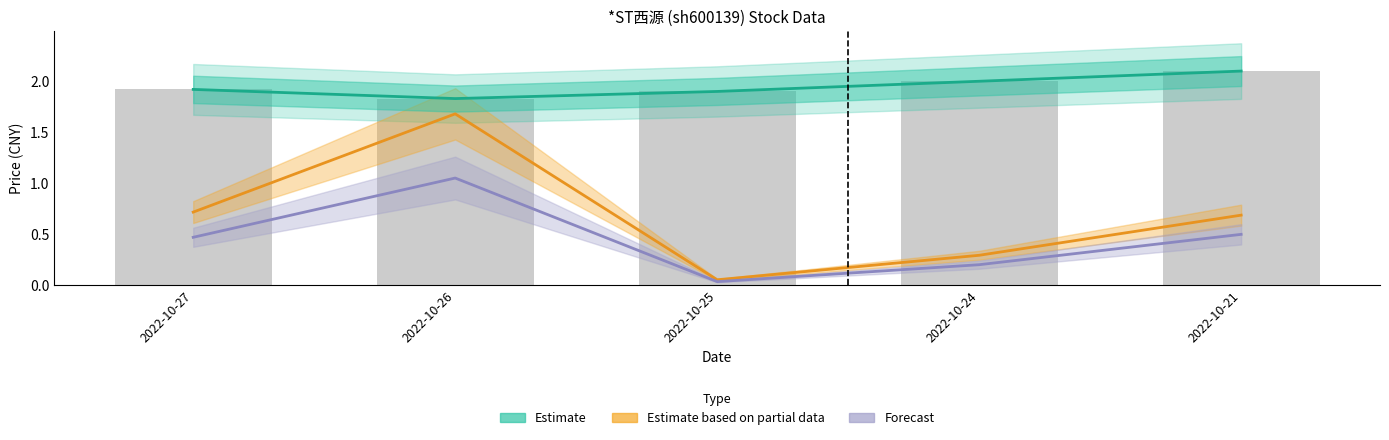

At which category does the chart reach its minimum across all series?

2022-10-25